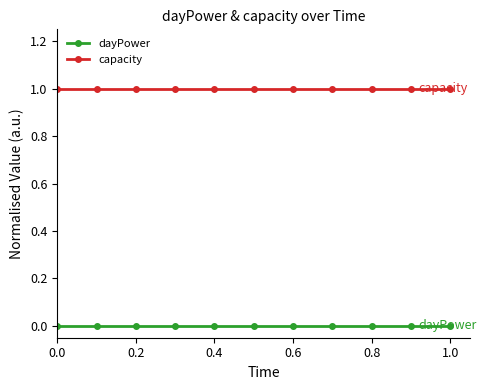

True or false: capacity and dayPower cross at least once.

False